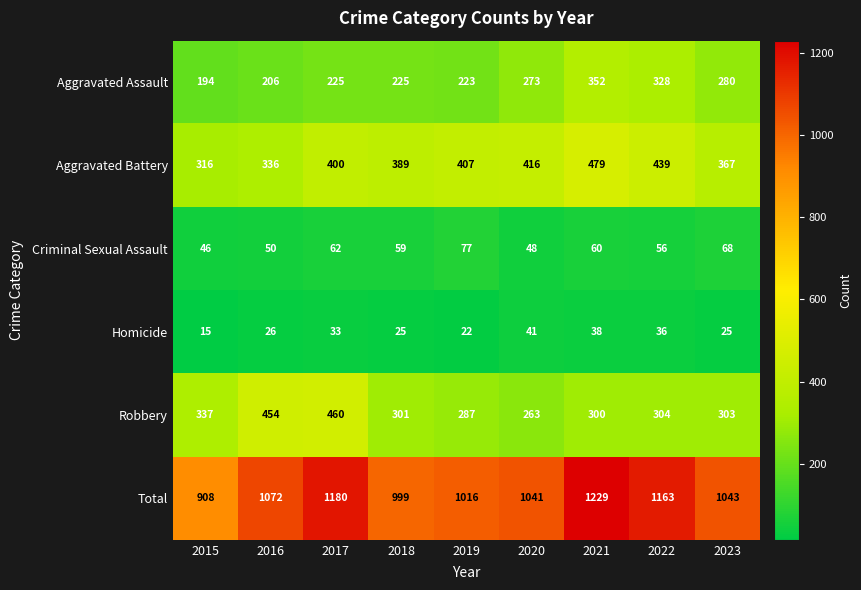

What is the sum of all Aggravated Assault values?

2306